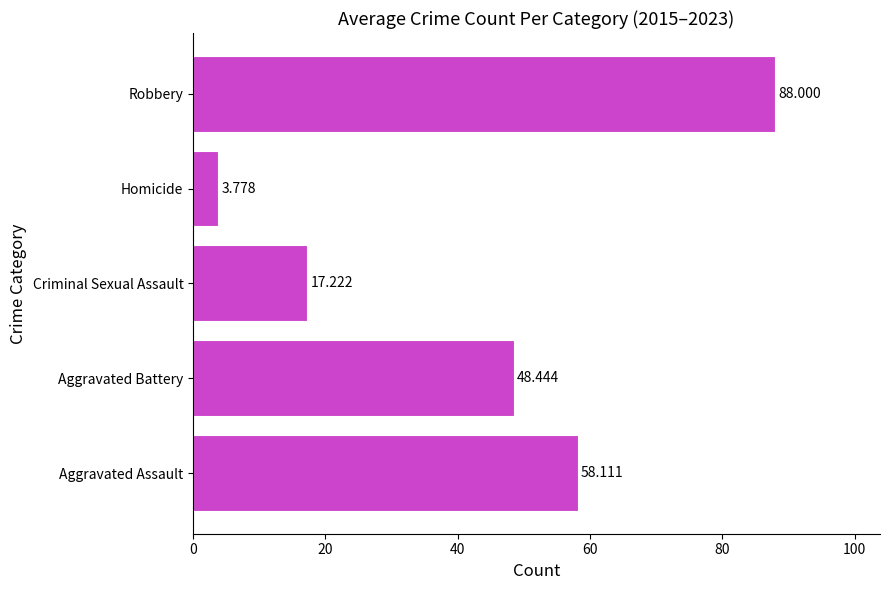

Which category has the highest value across all series?

Robbery